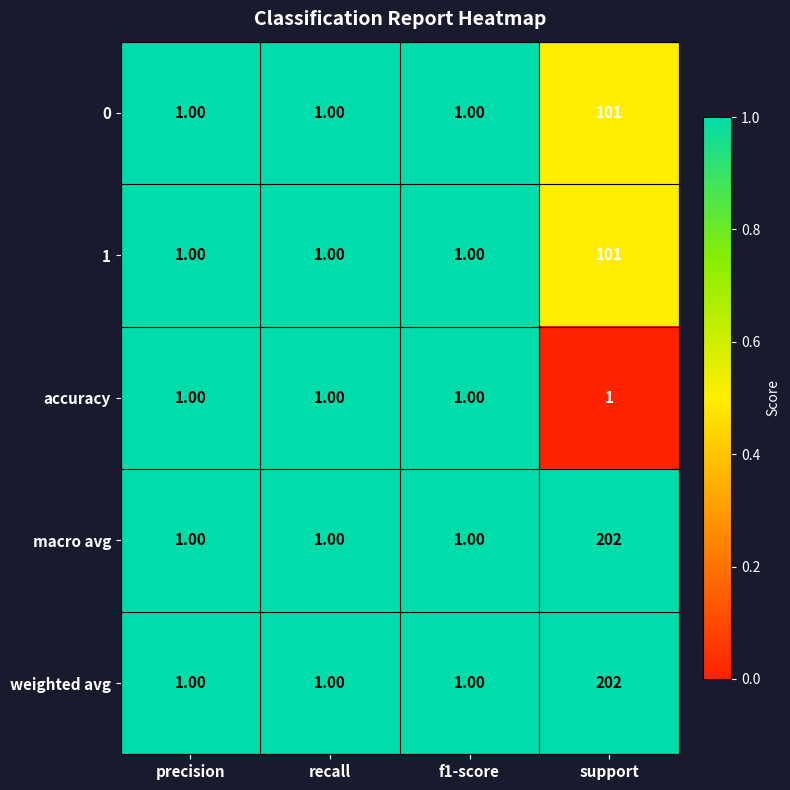

Which label corresponds to the largest value in the chart?

support